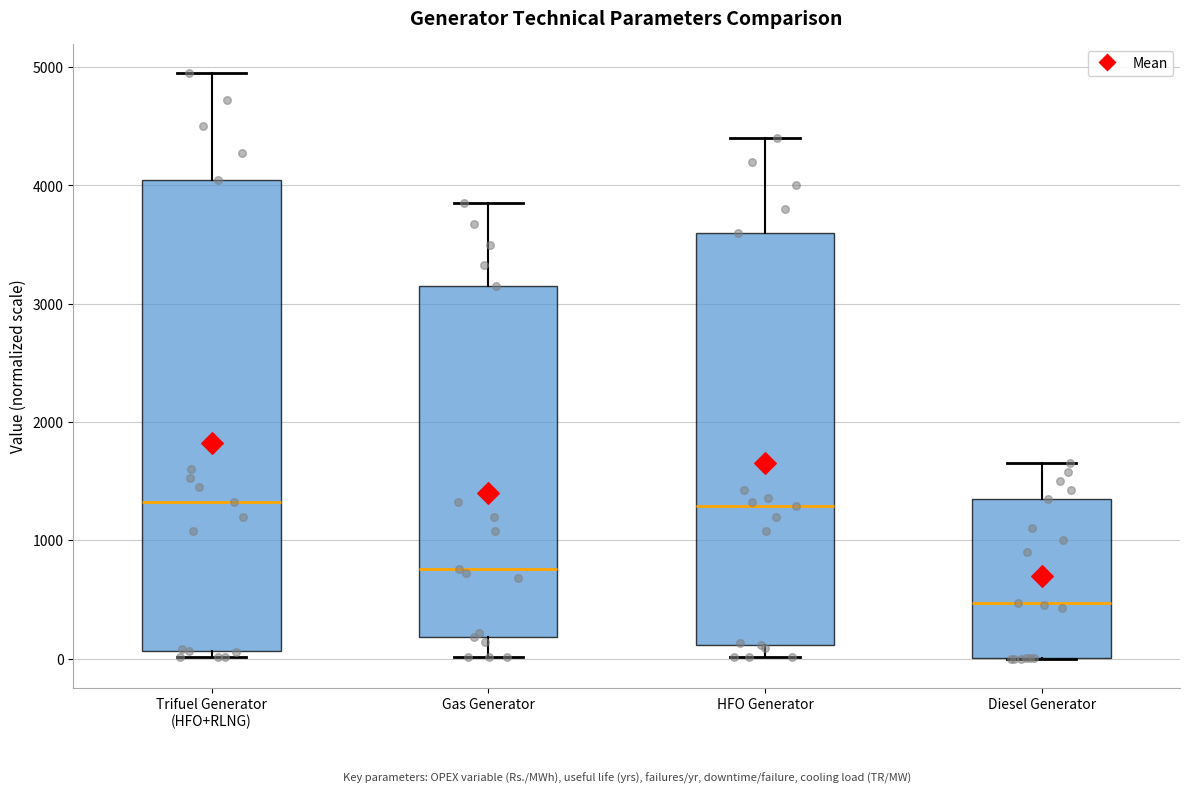

Reading left to right, transcribe this box plot: for each box, give where its median line is, the range the box spans, and where its two whiskers end, as read against the y-axis. The values are not printed on the chart, so give them approximately, as read against the axis.

Trifuel Generator (HFO+RLNG): median 1300, box 100 to 4100, whiskers 0 to 5000
Gas Generator: median 800, box 200 to 3200, whiskers 0 to 3900
HFO Generator: median 1300, box 100 to 3600, whiskers 0 to 4400
Diesel Generator: median 500, box 0 to 1400, whiskers 0 to 1700